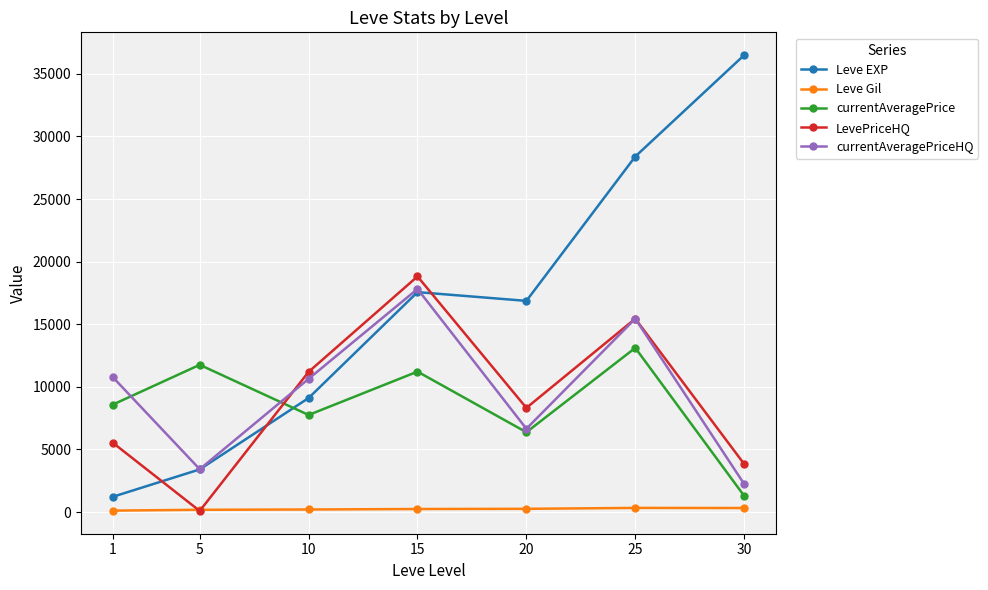

List the series in order of their peak value, highest first.

Leve EXP, LevePriceHQ, currentAveragePriceHQ, currentAveragePrice, Leve Gil